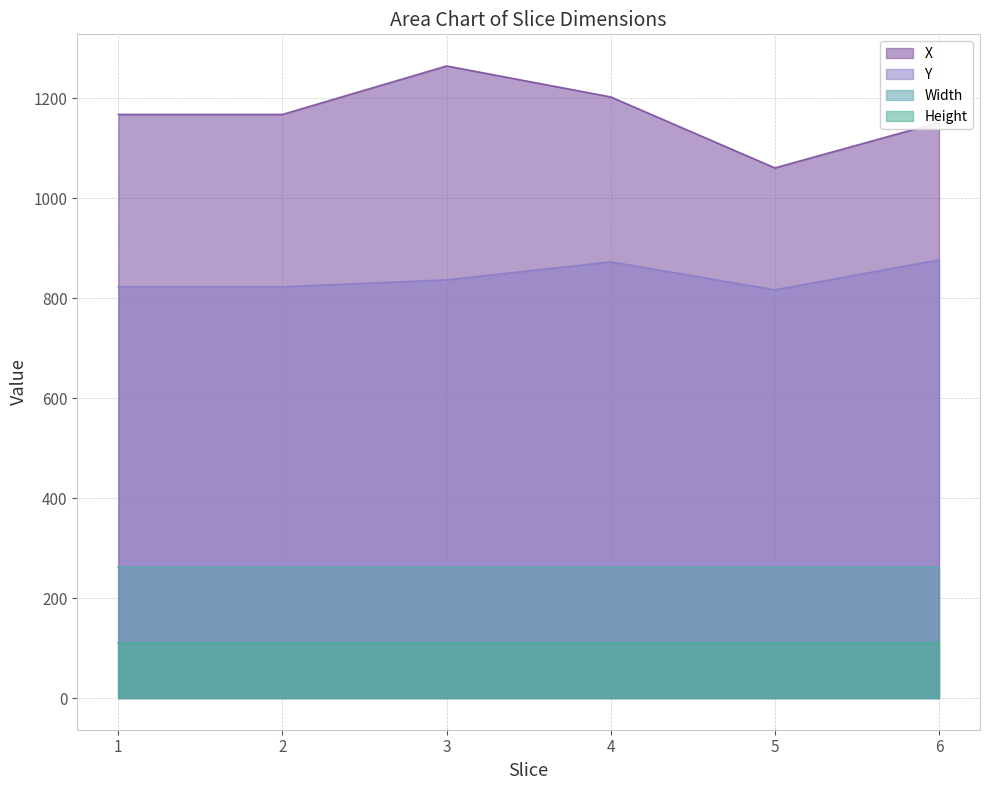

Which has a higher value, 1 or 3?

3